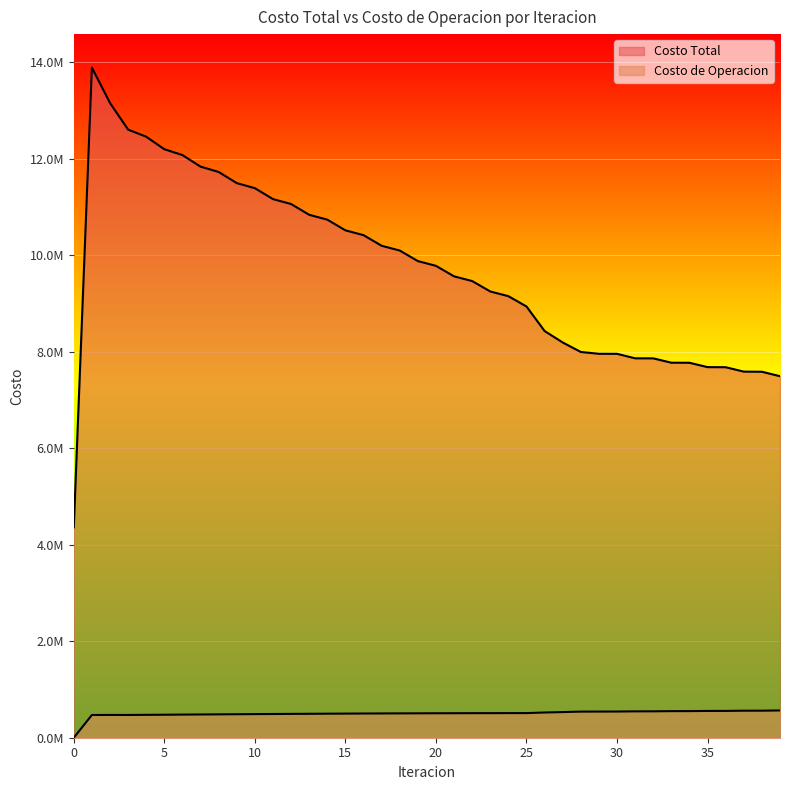

True or false: Costo Total and Costo de Operacion cross at least once.

False